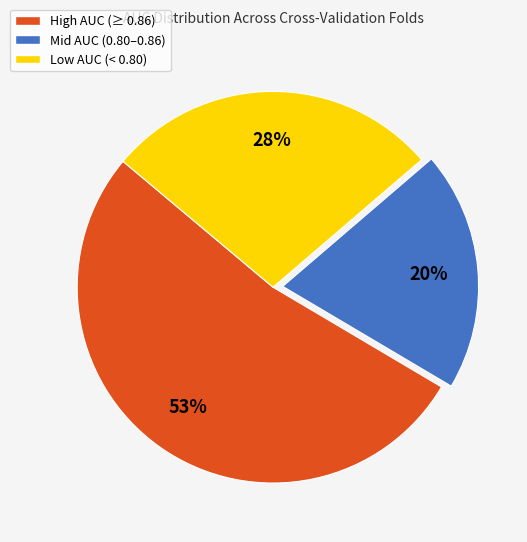

To the nearest percent, what is the difference between the largest and smallest slice percentages?

33%